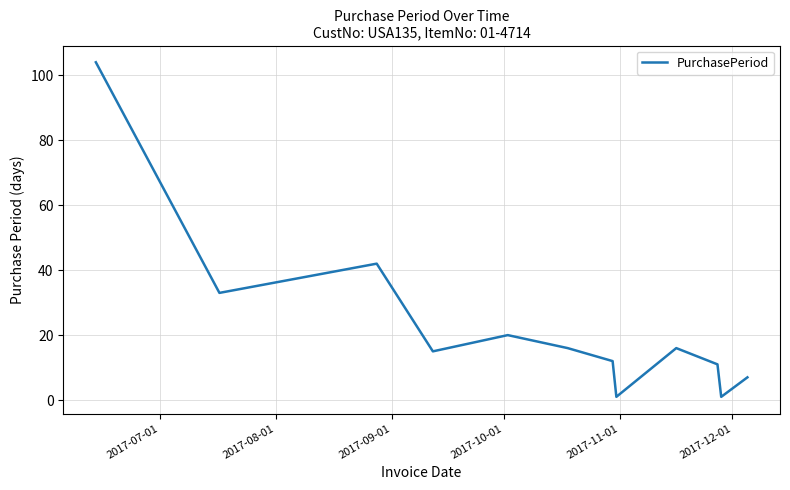

How many lines are shown in the chart?

1